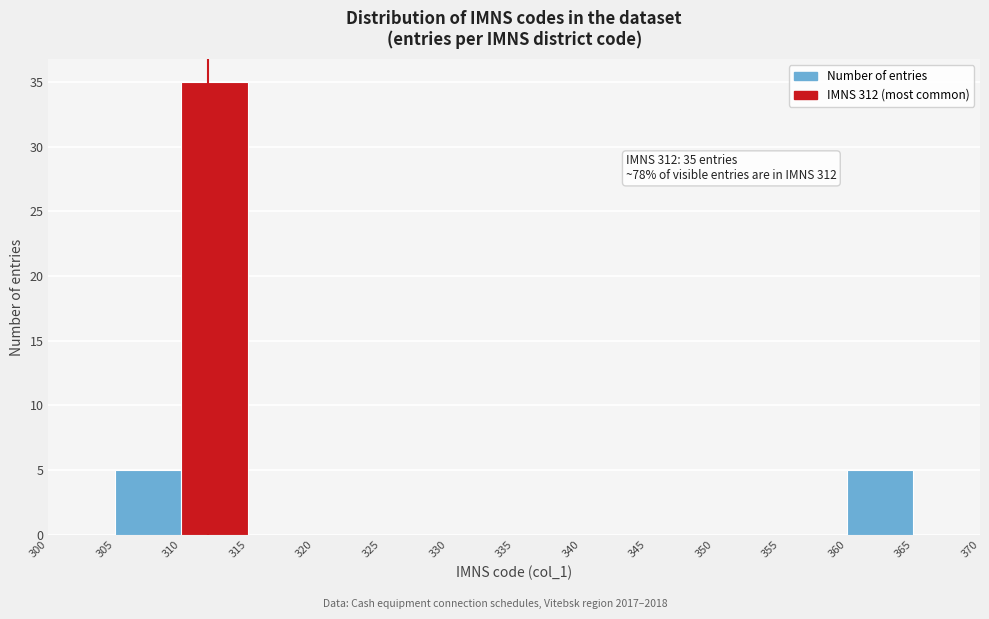

Over which range of the x-axis is the bar tallest?

310 to 315